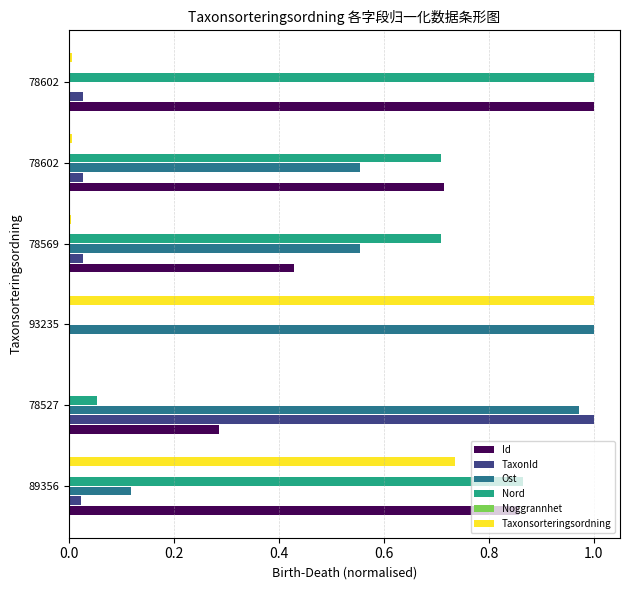

How many groups of bars are there?

6